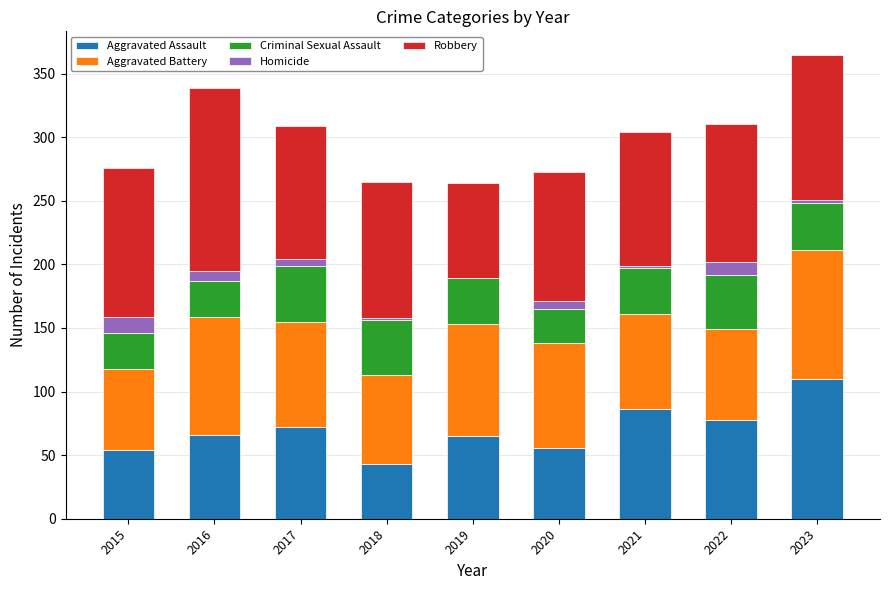

What is the maximum value for Aggravated Assault?

110